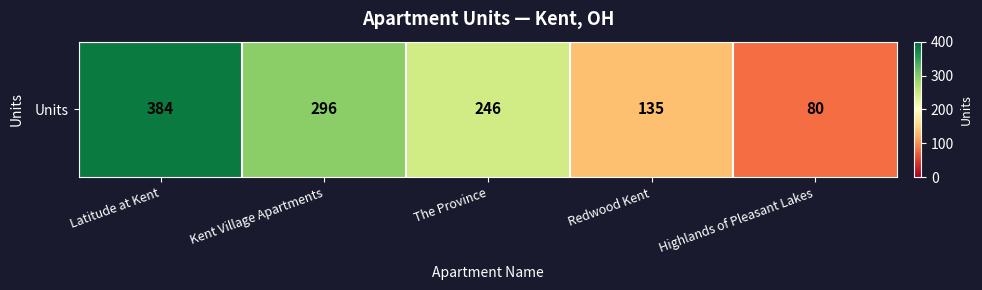

Reading left to right, what are all the values shown in this chart?

Latitude at Kent=384	Kent Village Apartments=296	The Province=246	Redwood Kent=135	Highlands of Pleasant Lakes=80